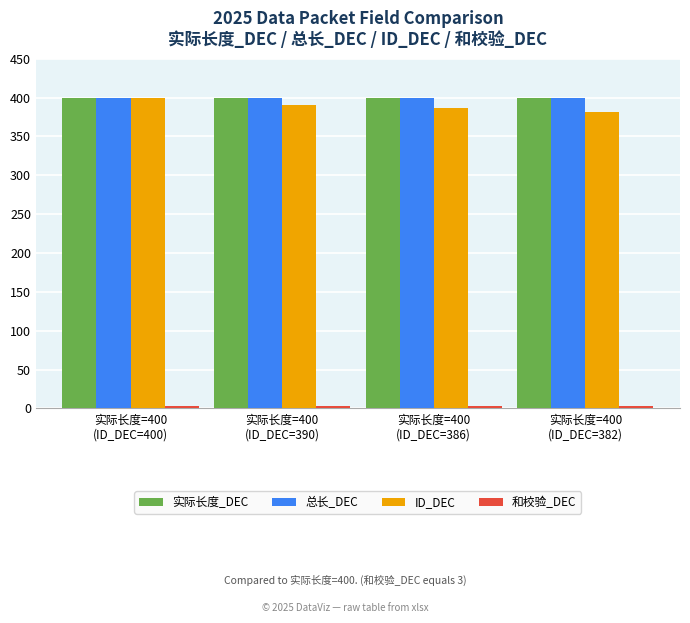

The 总长_DEC series shows 400 at 实际长度=400
(ID_DEC=382). True or false?

True